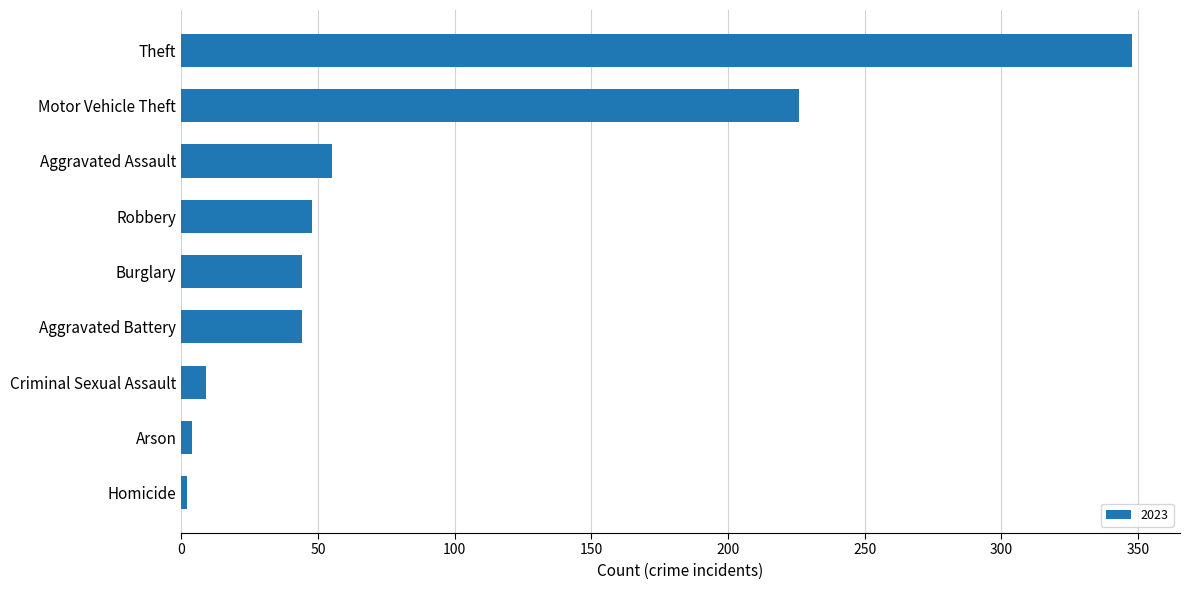

Count the number of data series in this chart.

1